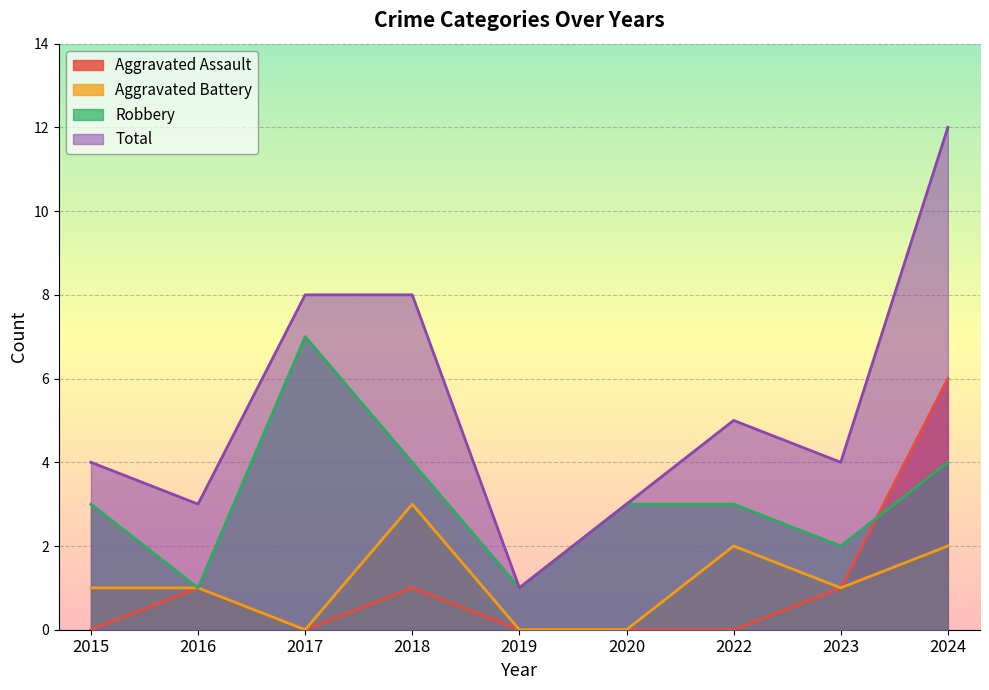

How many distinct data groups are displayed?

4